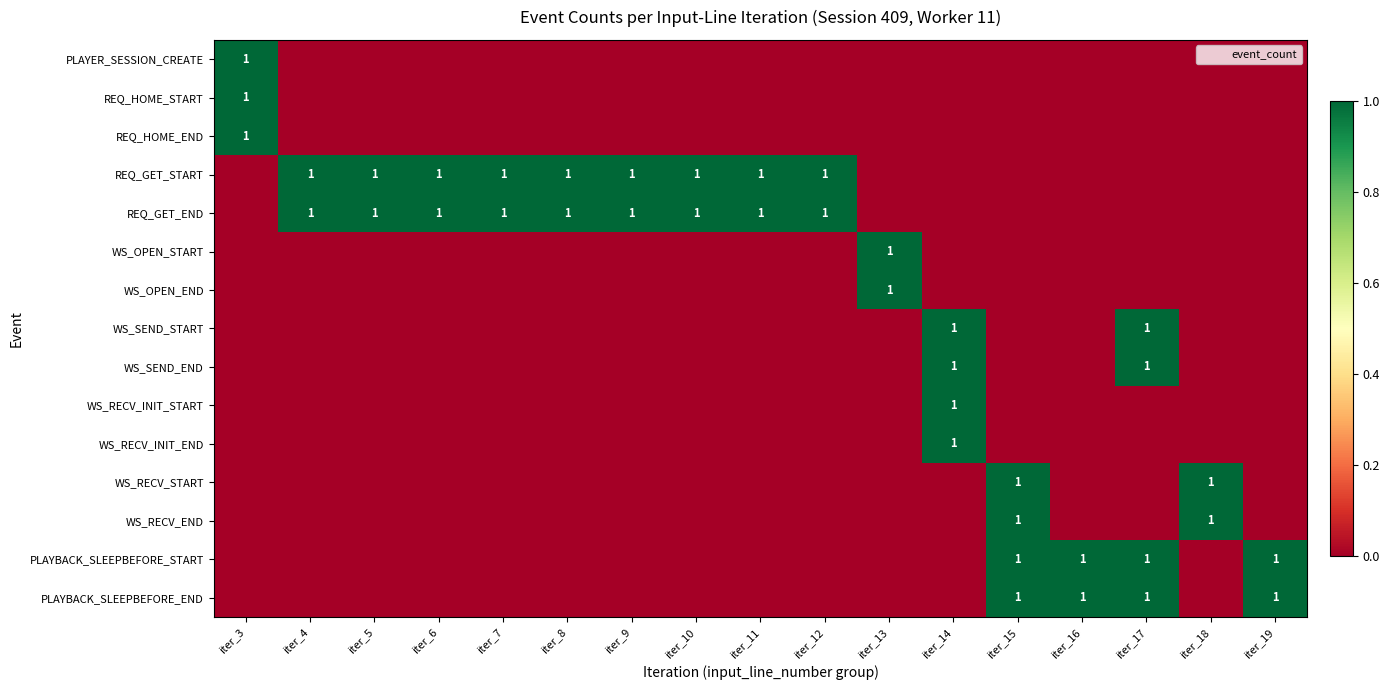

True or false: PLAYBACK_SLEEPBEFORE_END has a value of 1 at iter_13.

False